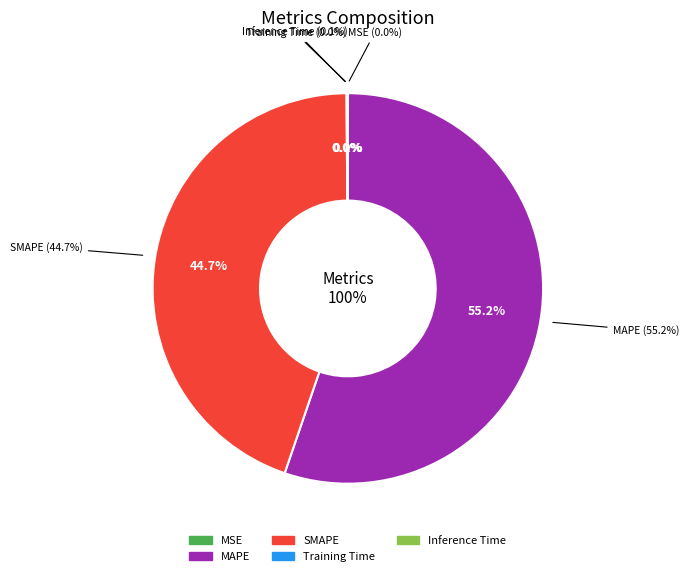

How many slices are in this pie chart?

5